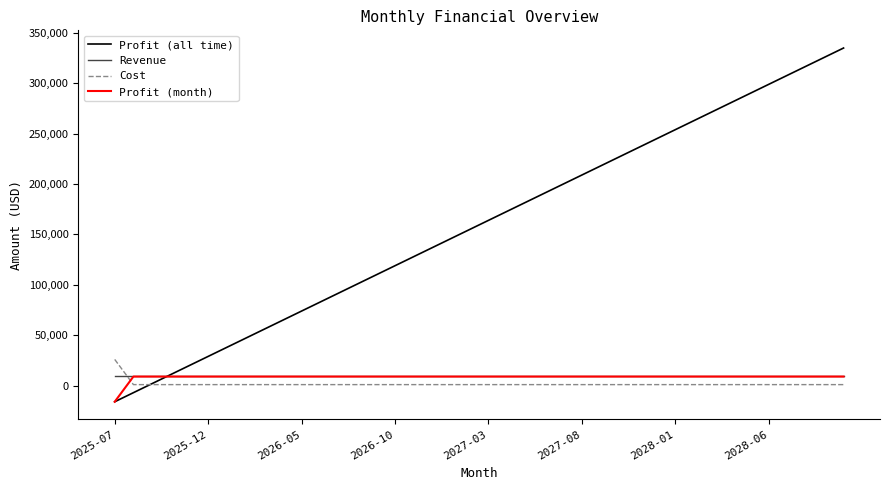

Which series has the largest range (max minus min)?

Profit (all time)